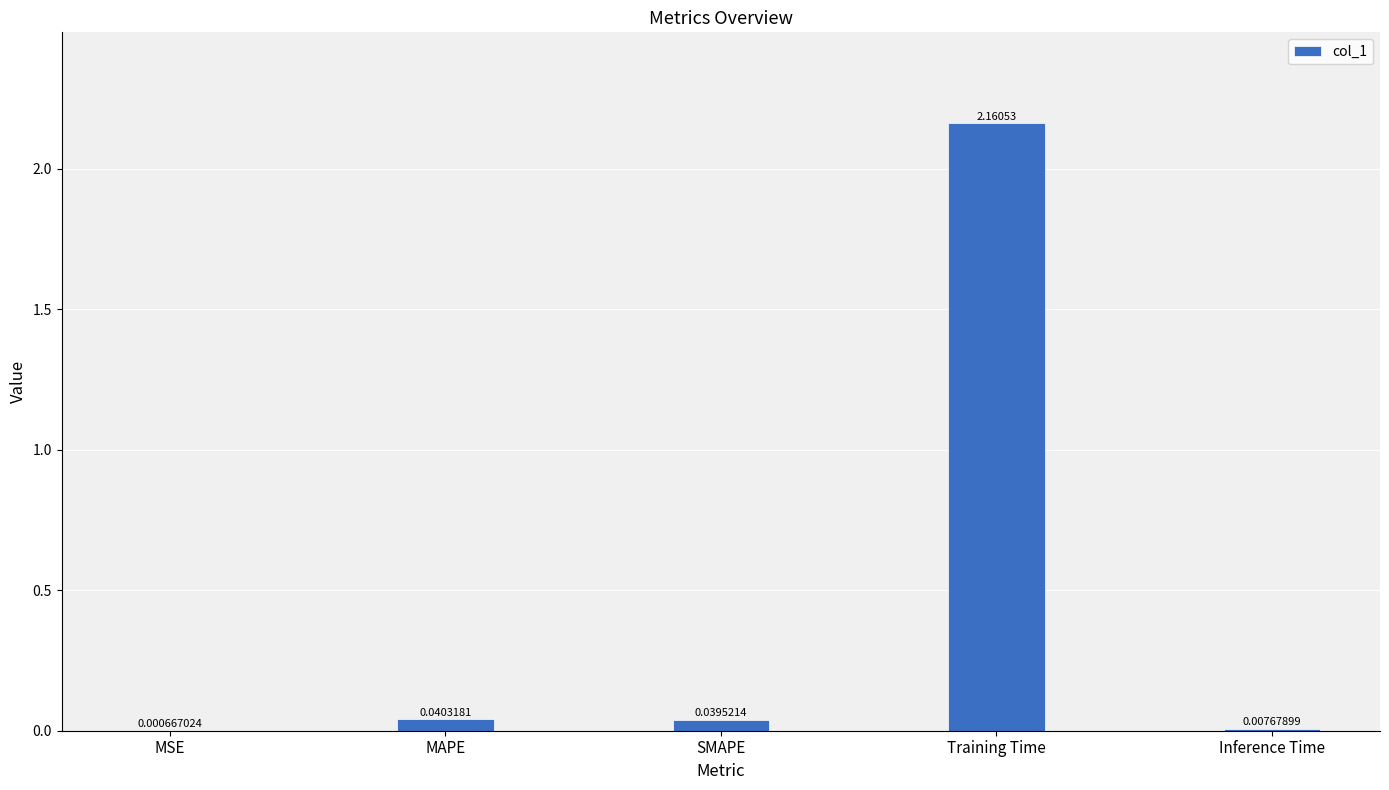

At which category does the chart reach its peak across all series?

Training Time